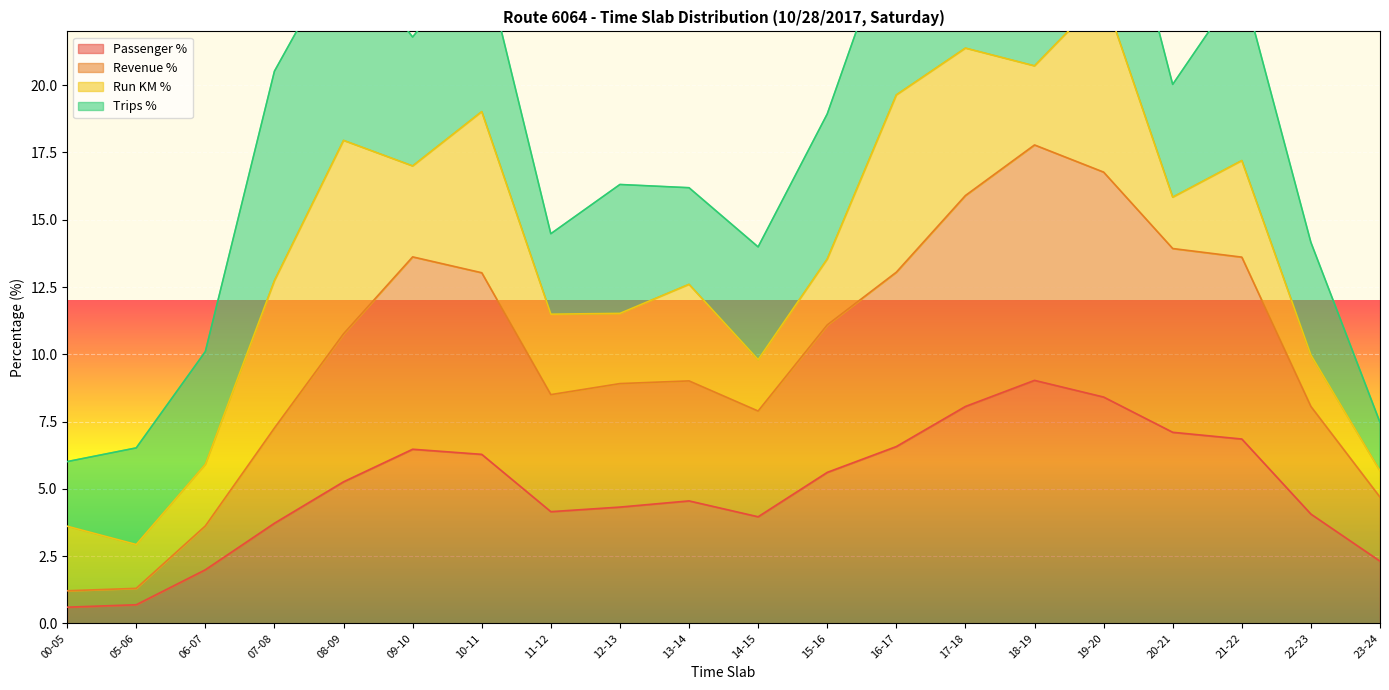

The Passenger % series shows 4.0 at 14-15. True or false?

True